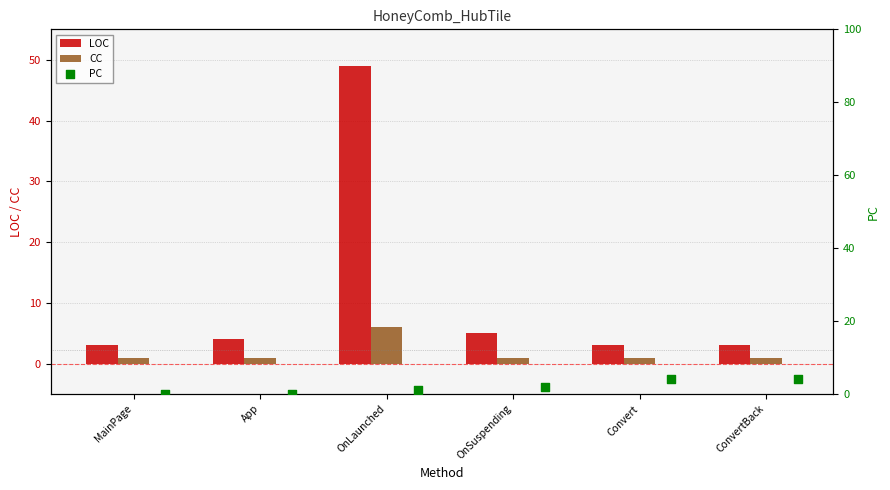

Is it true that LOC equals 5 at MainPage?

False